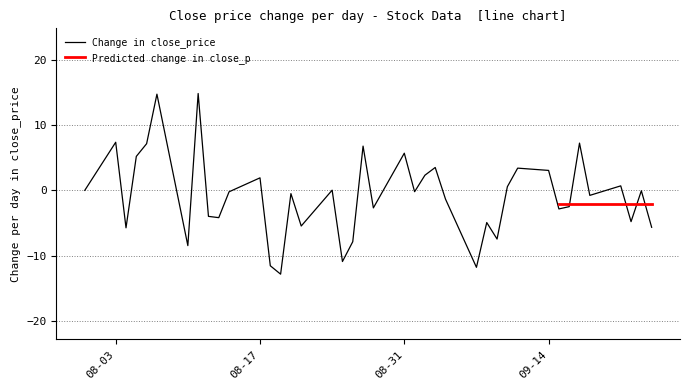

How many intersections are there between Predicted change in close_p and Change in close_price?

4